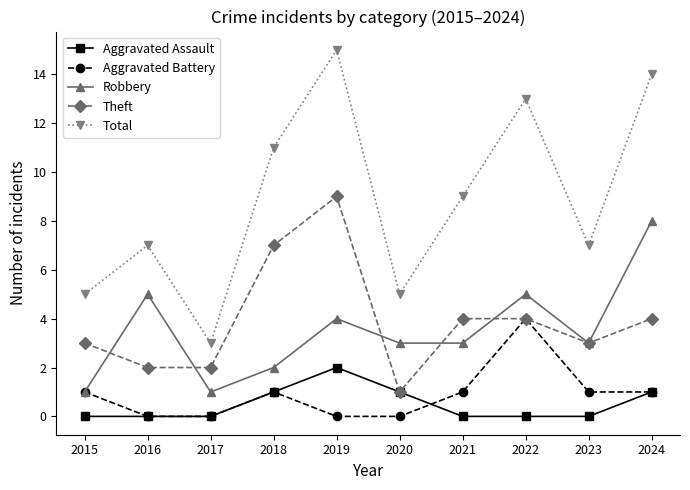

The Robbery series shows 5 at 2022. True or false?

True